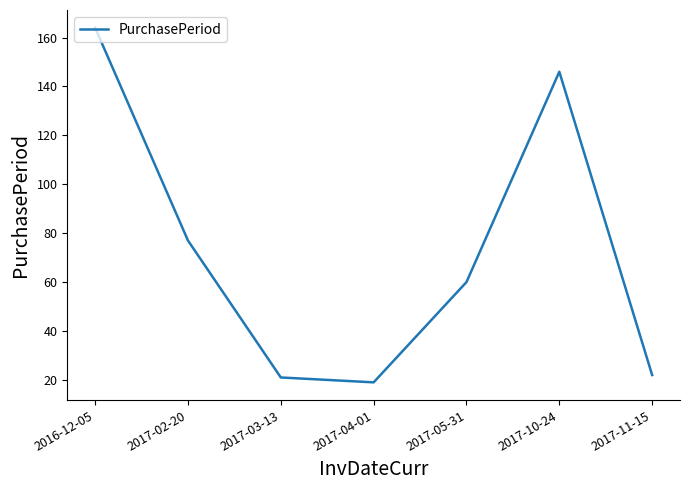

What is the change in value from 2017-04-01 to 2017-10-24?

+127